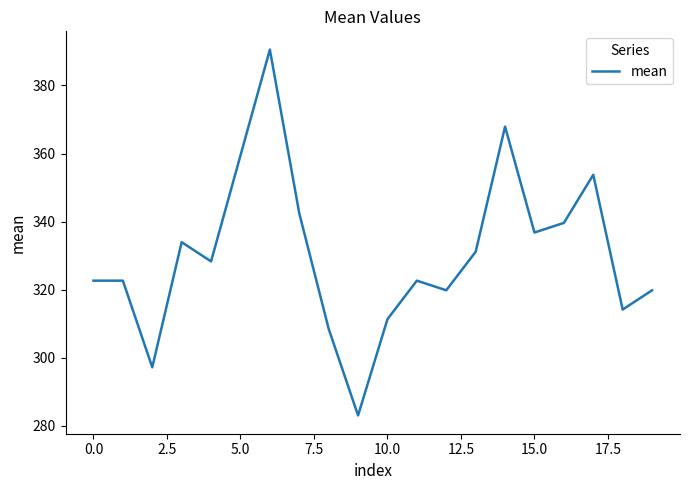

What is the greatest value displayed?

390.5